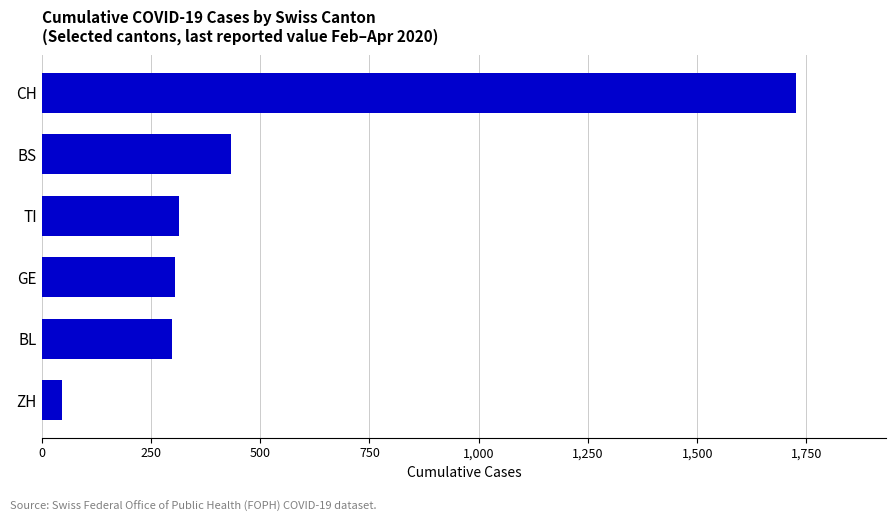

How many series are shown in this chart?

1